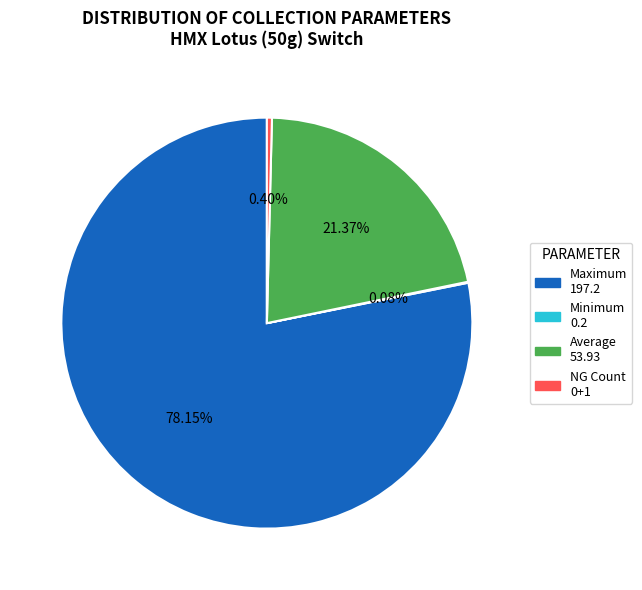

Is there any slice that represents more than half of the pie?

Yes